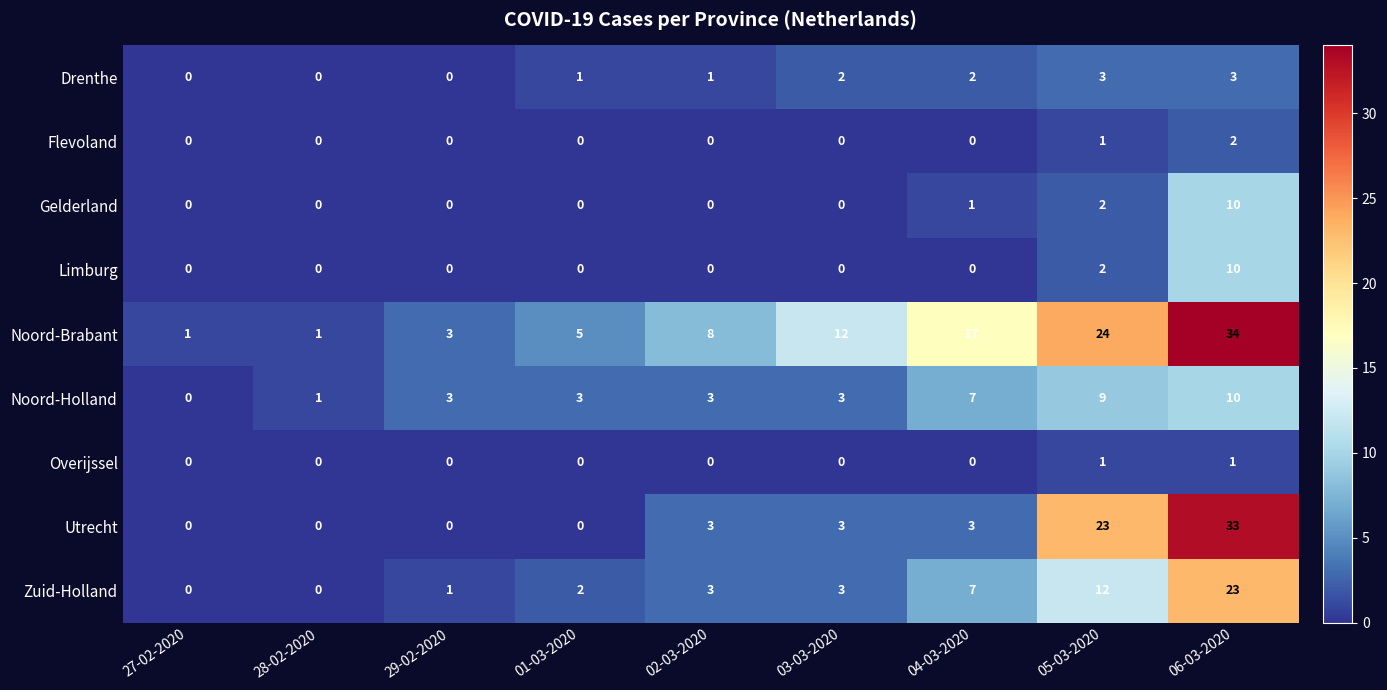

Which series has the largest total across all categories?

Noord-Brabant